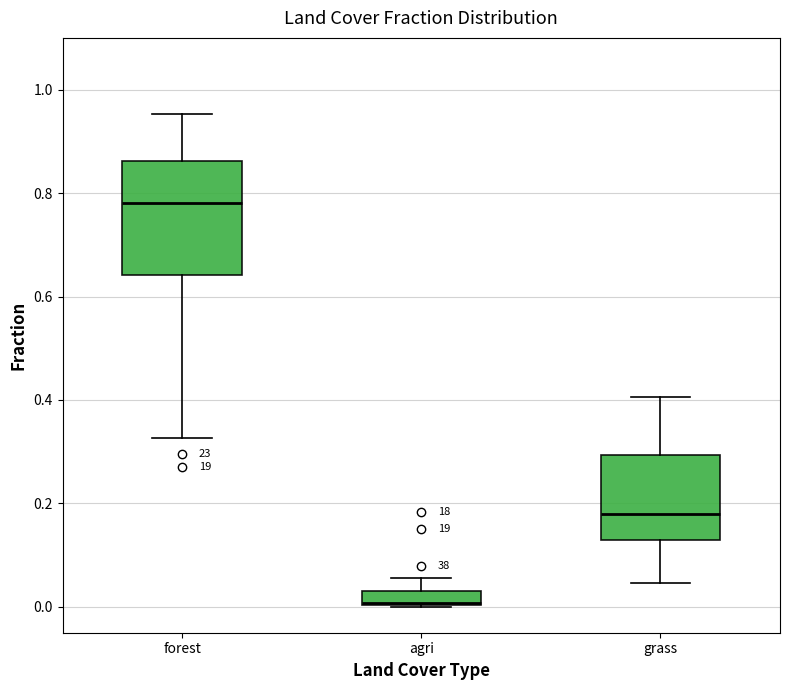

Where is the lower edge of the box for agri on the y-axis? The values are not printed on the chart, so give them approximately, as read against the axis.

0.00